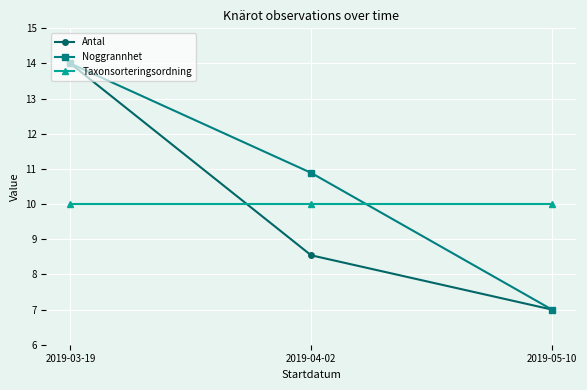

The Antal series shows 7.0 at 2019-05-10. True or false?

True